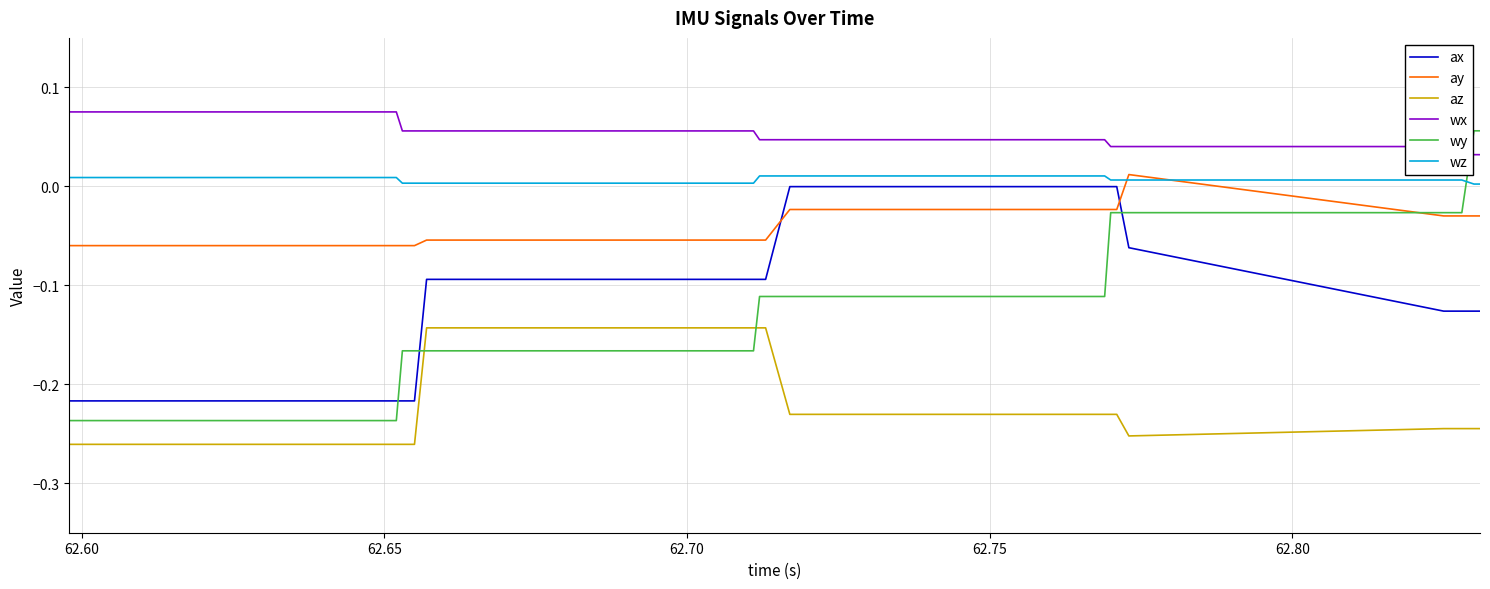

Which series has the widest spread of values?

wy